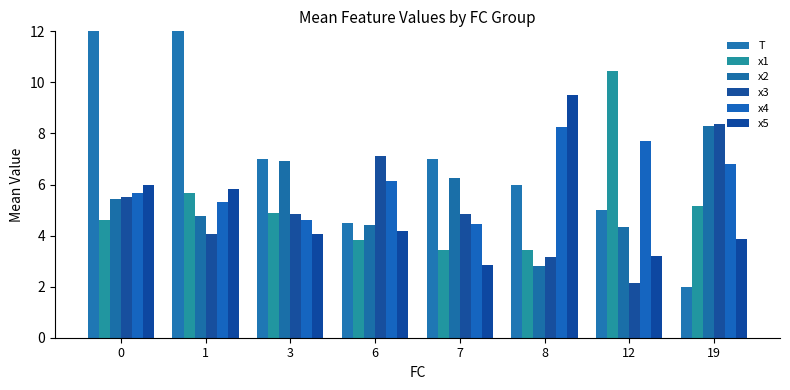

True or false: x3 has a value of 4.8 at 7.

True